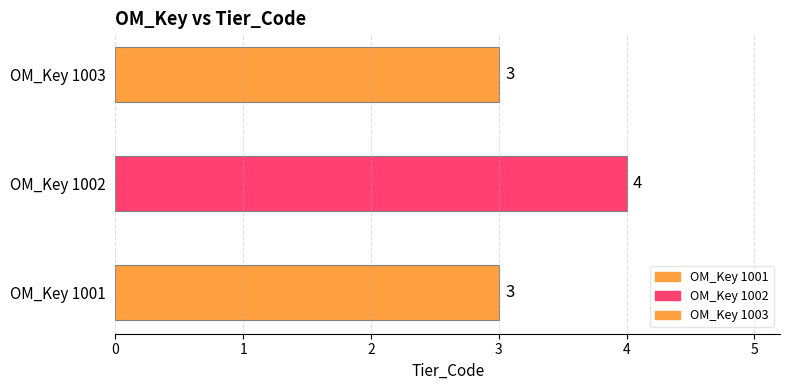

Which category has the highest value across all series?

1002